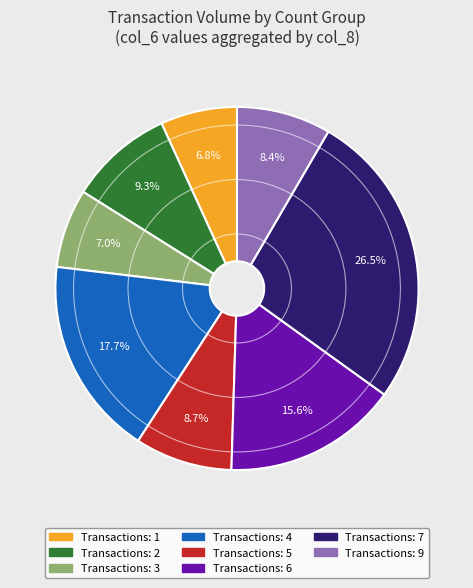

Does any single category account for the majority?

No